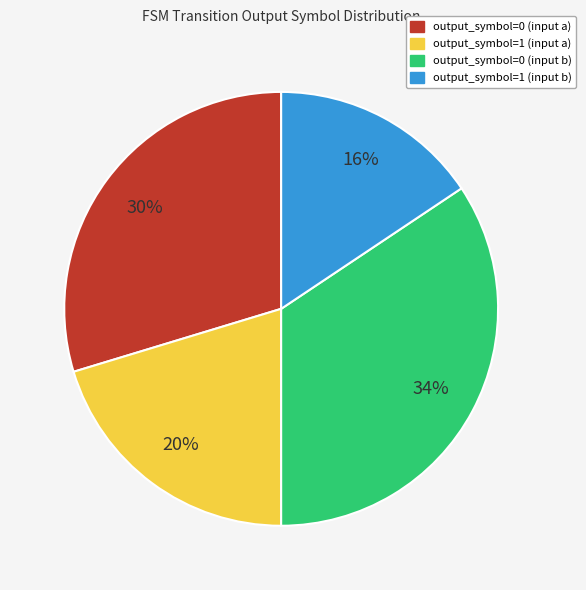

Approximately how many times larger is the value at output_symbol=1 (input a) compared to output_symbol=0 (input a)?

0.7